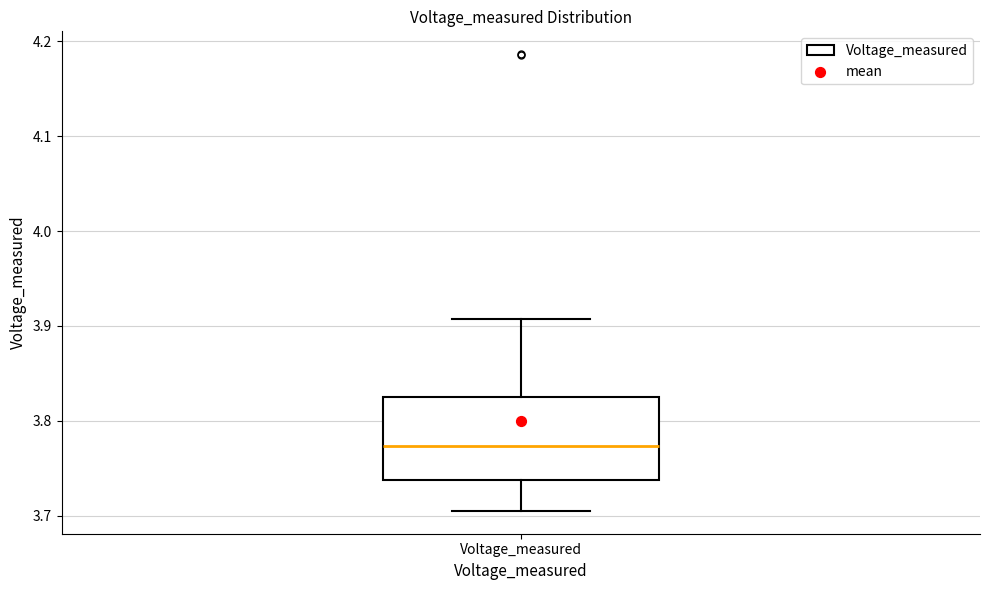

Transcribe this box plot: give where the median line is, the range the box spans, and where the two whiskers end, as read against the y-axis. The values are not printed on the chart, so give them approximately, as read against the axis.

median 3.77, box 3.74 to 3.82, whiskers 3.70 to 3.91